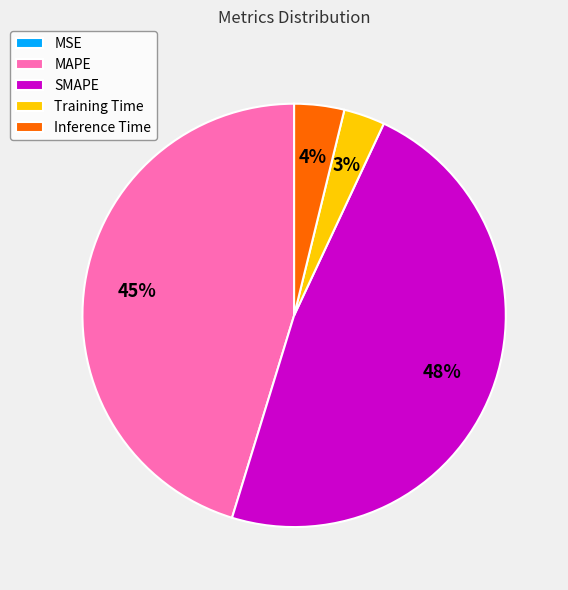

Combined, do SMAPE and Inference Time account for over 50%?

Yes